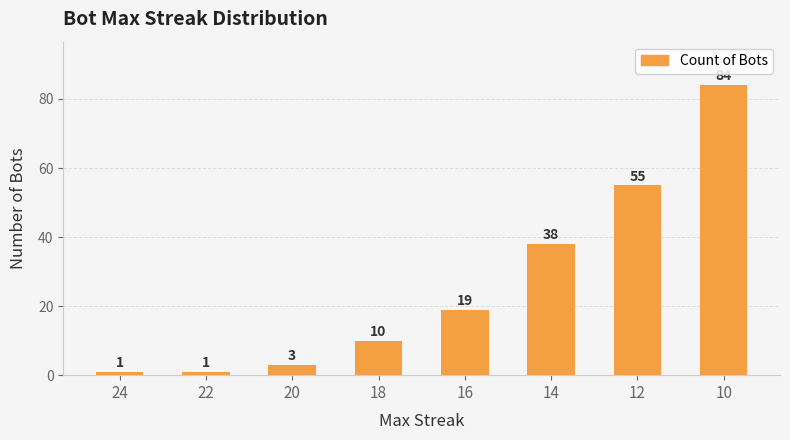

The value at 16 is 12. True or false?

False